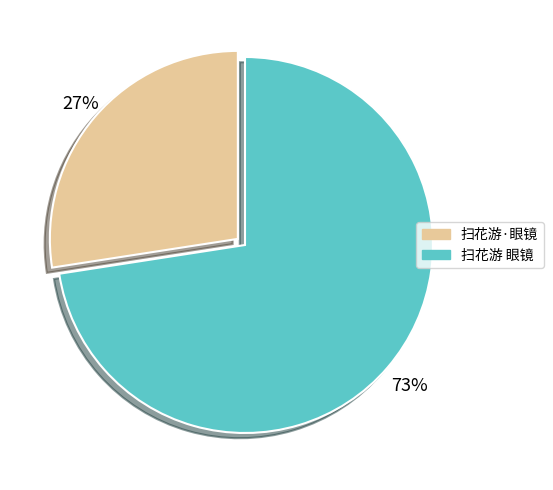

The 扫花游·眼镜 slice represents 27% of the pie. True or false?

True